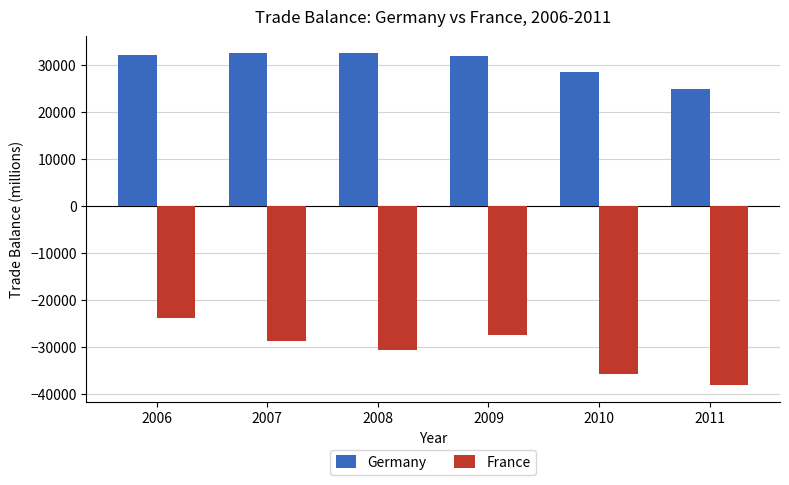

What is the total value across all series at 2006?

8152.7